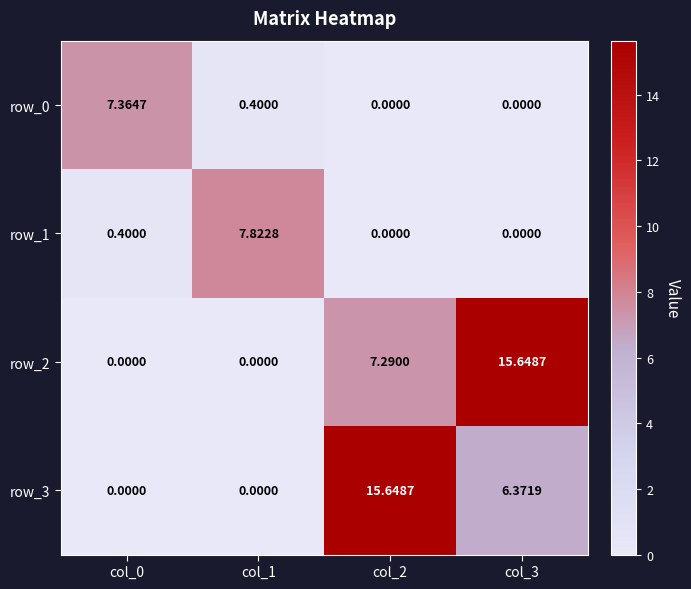

How many values in the row_2 series are below 7?

2